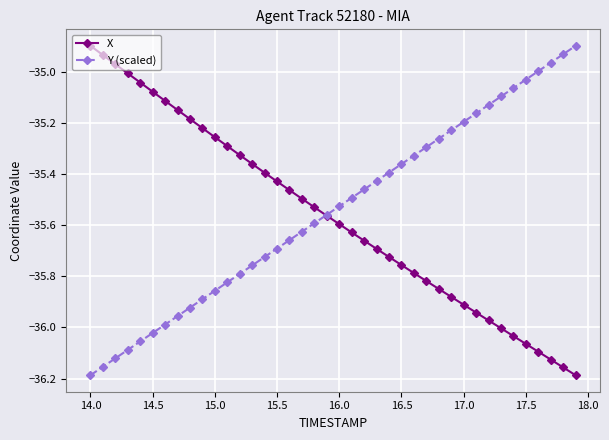

Does the chart have visible grid lines?

Yes